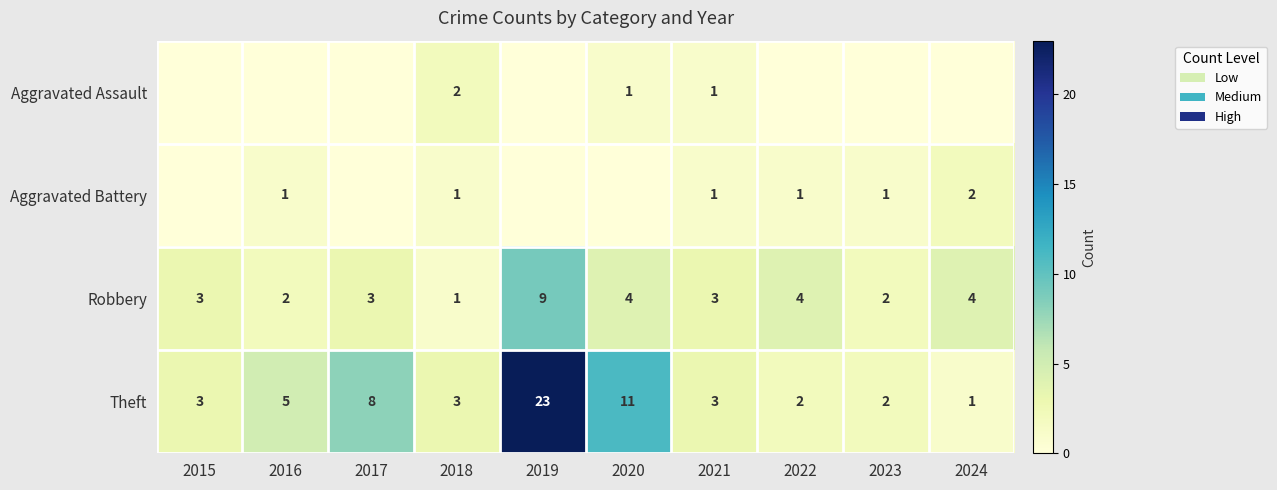

What is the maximum value shown in the chart?

23